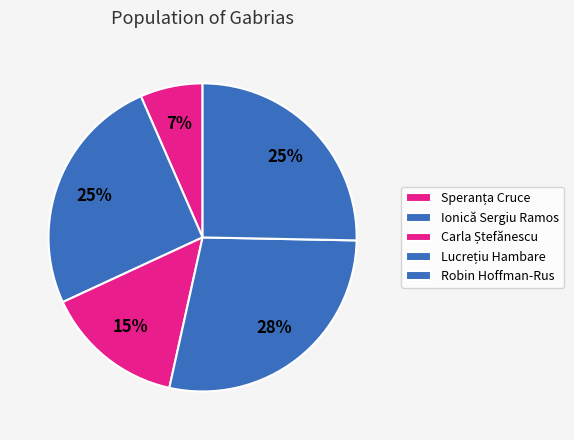

Between Speranța Cruce and Ionică Sergiu Ramos, which is larger?

Ionică Sergiu Ramos